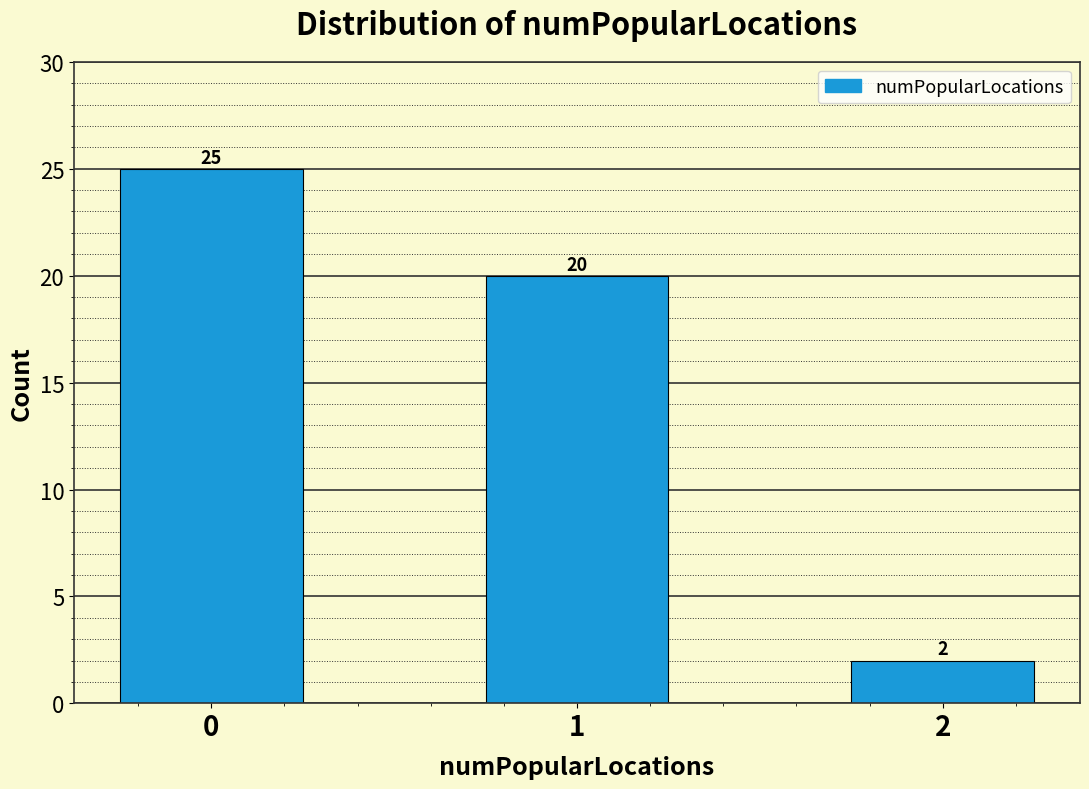

Reading right to left, extract all data points from this chart.

2	20	25